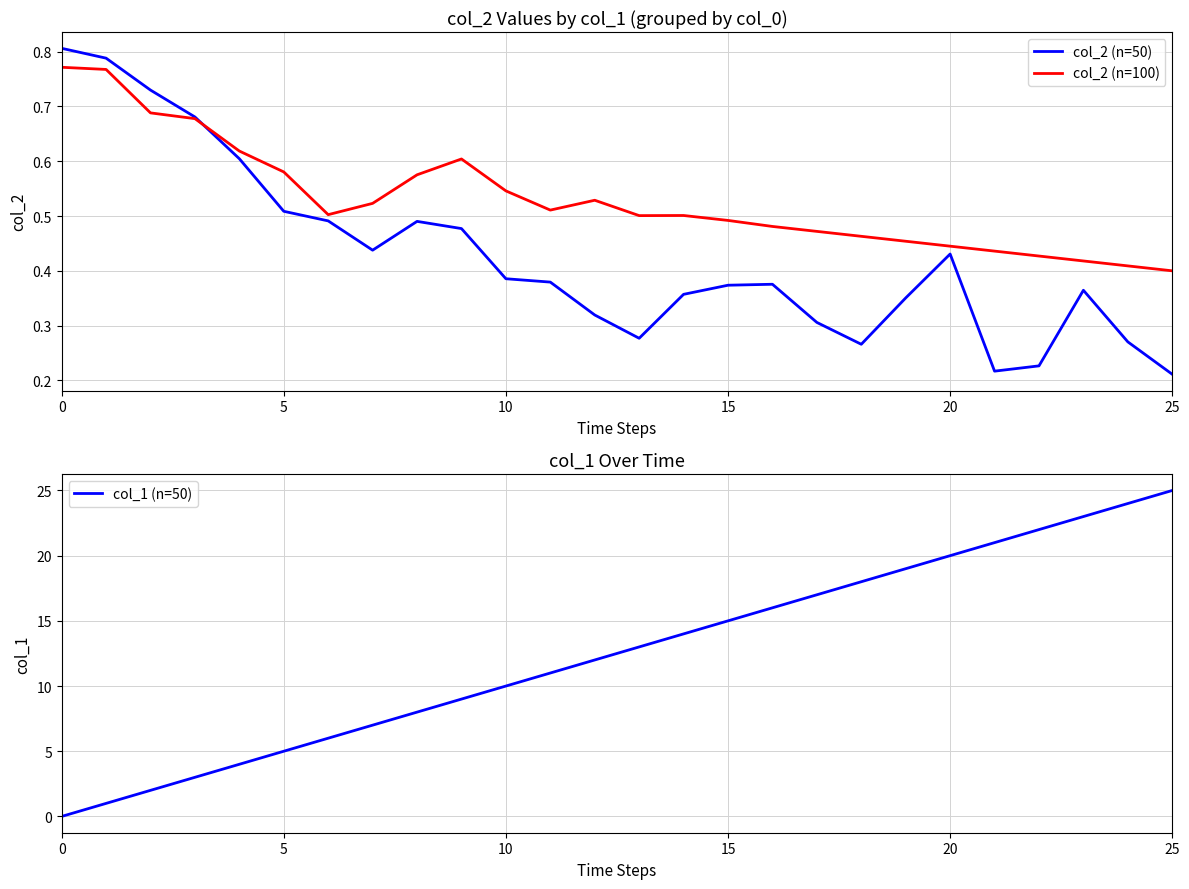

How many intersections are there between col_2 (n=100) and col_1 (n=50)?

1